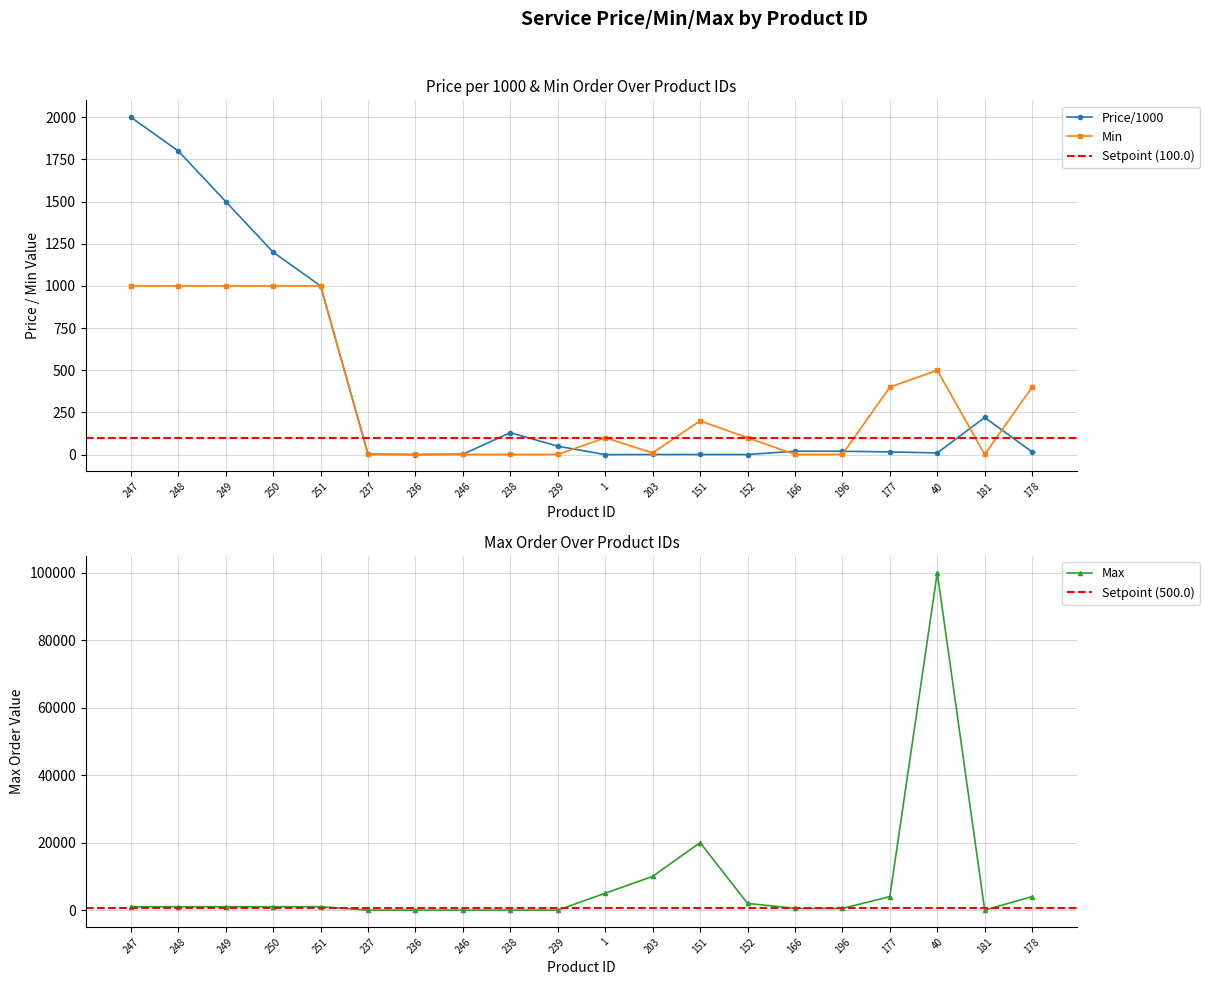

How many interior local peaks does the Price/1000 series have?

2